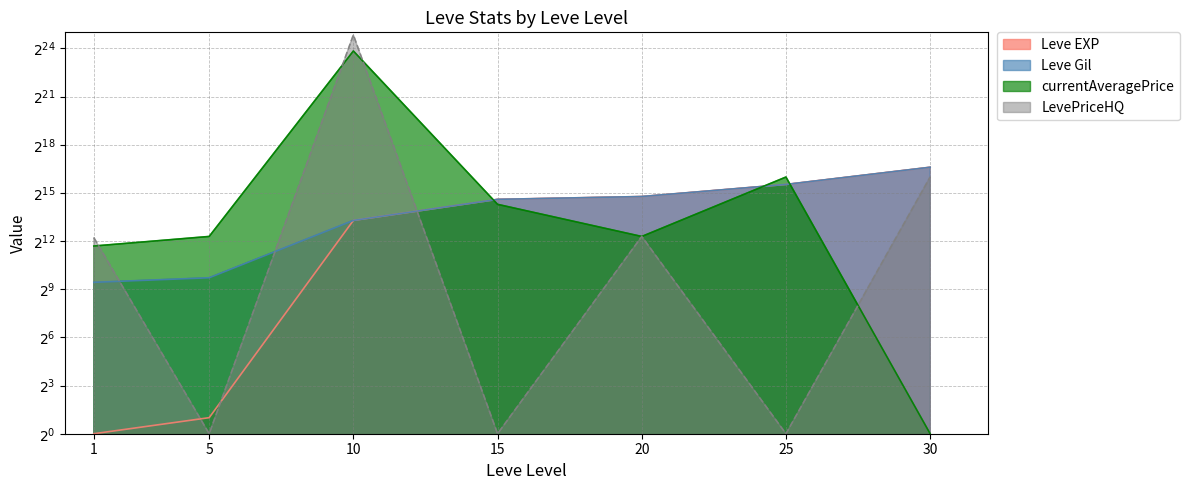

What is the difference between the maximum and minimum values in the Leve Gil series?

98530